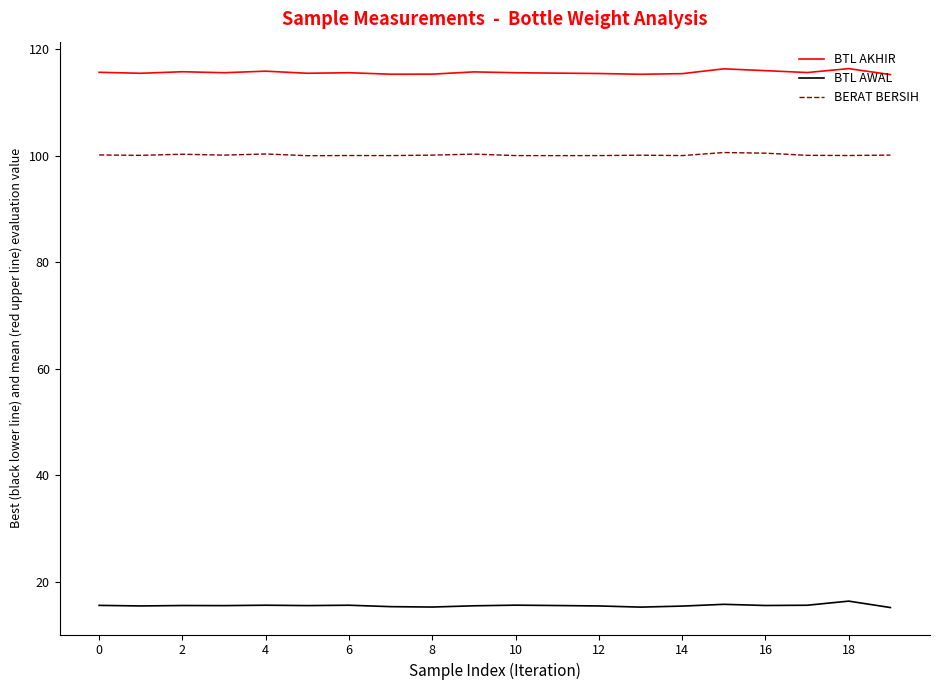

At how many categories does at least one series exceed 23?

20